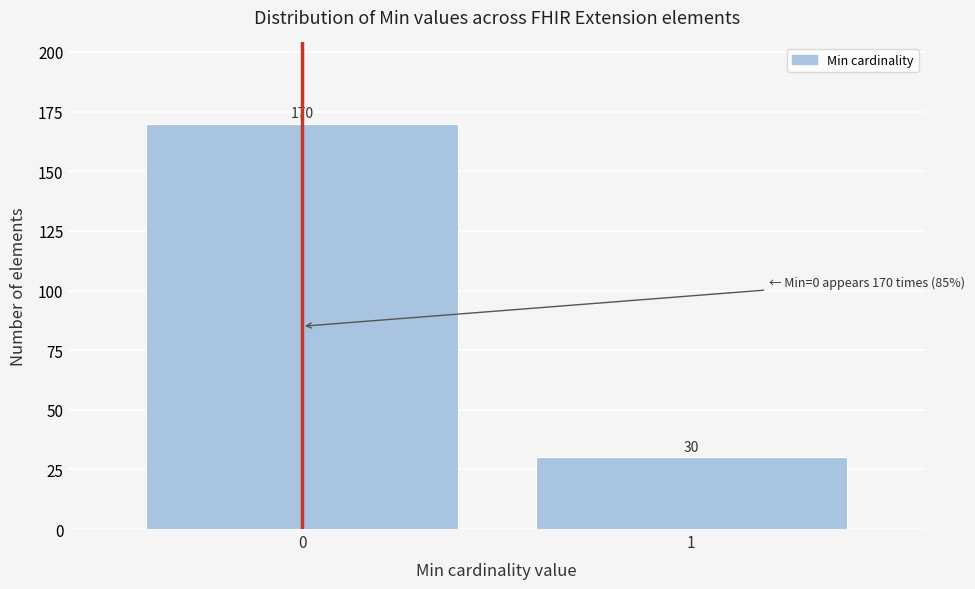

Reading right to left, extract all data points from this chart.

1=30	0=170